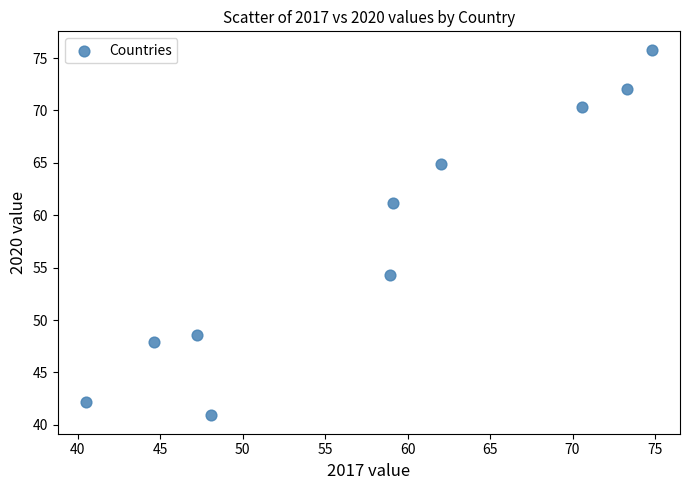

What is the average X value?

57.9